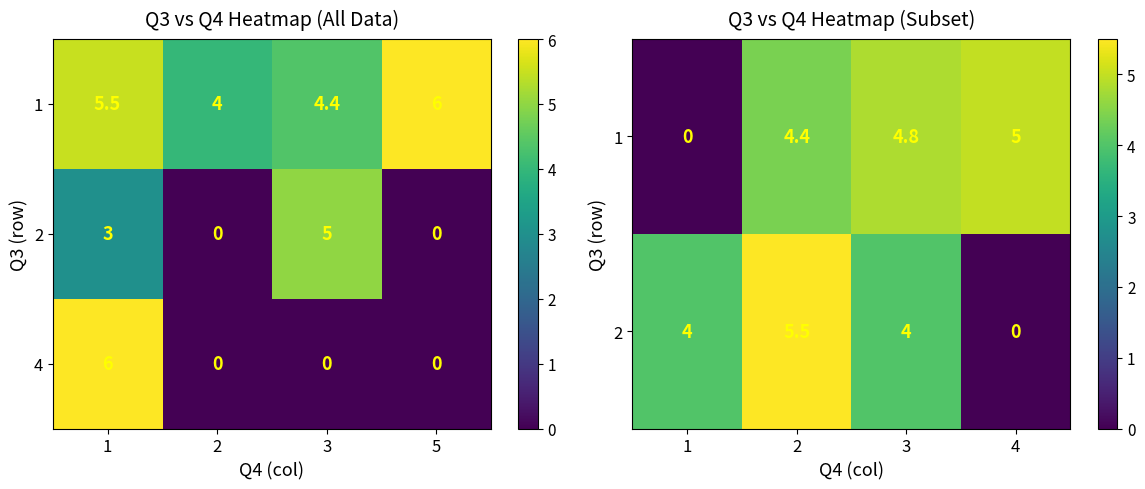

What is the maximum value for 1?

5.0